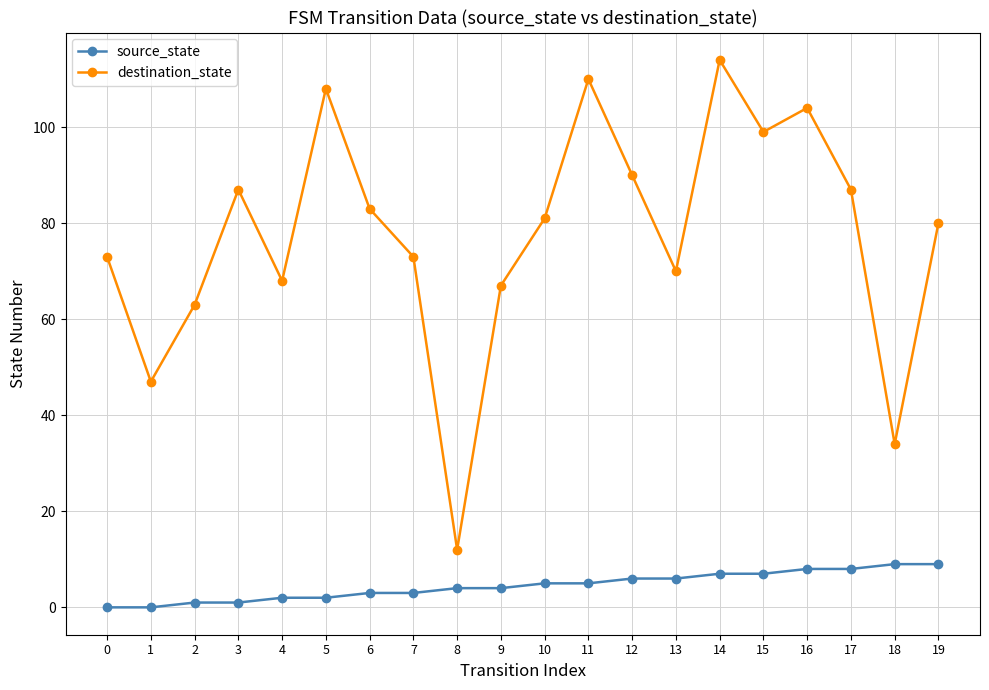

Read the destination_state value at 17, to the nearest 50.

100